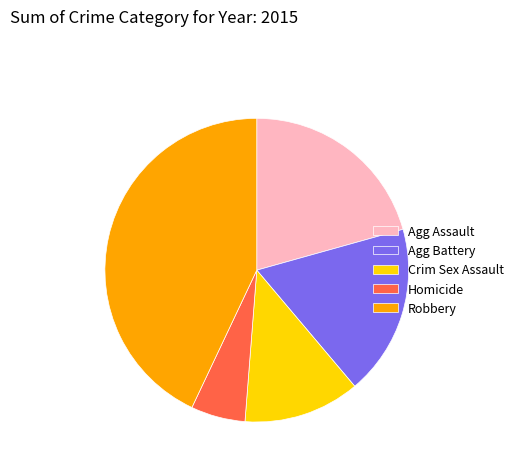

Rank the categories by value from highest to lowest.

Robbery, Agg Assault, Agg Battery, Crim Sex Assault, Homicide